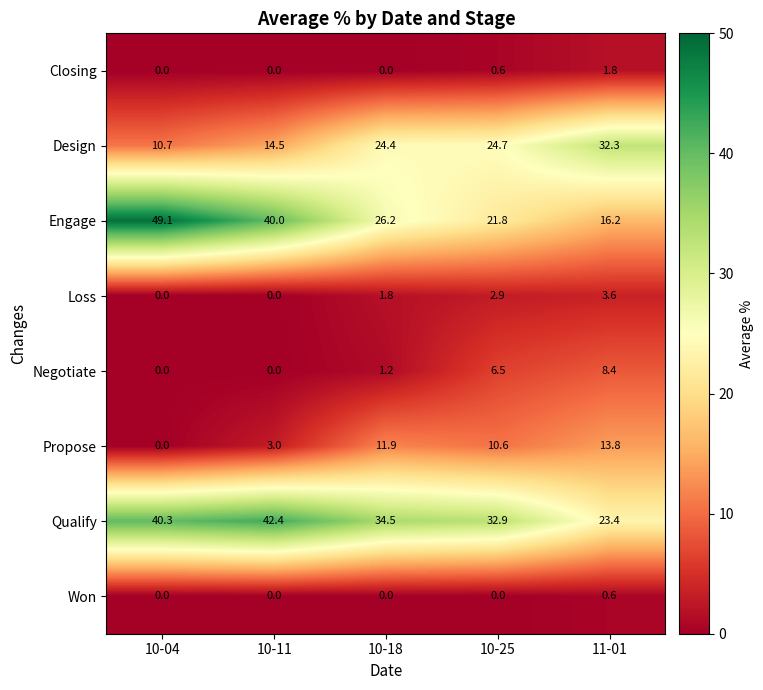

What is the sum of the Design values at 10-11 and 11-01?

46.8